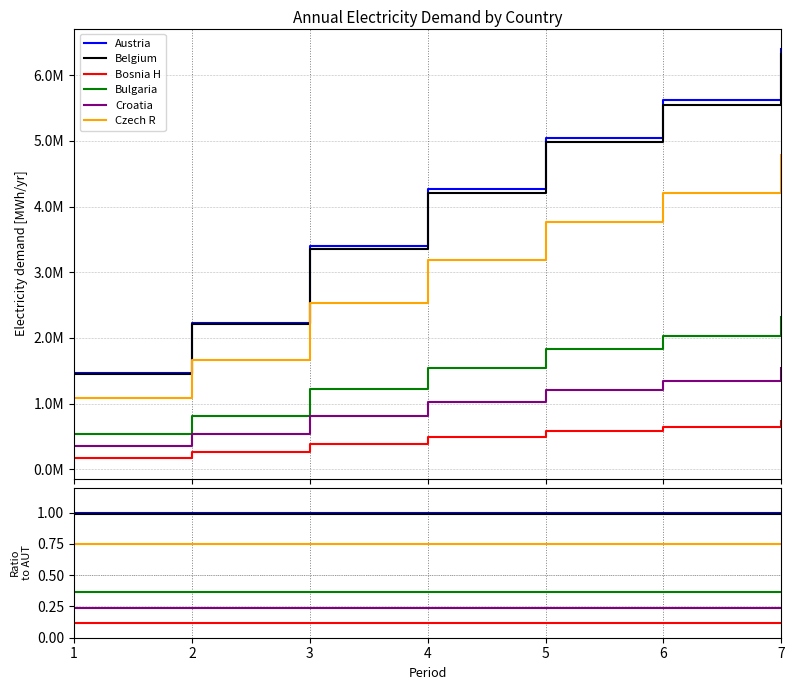

In Croatia, how many points are higher than both neighbors (excluding endpoints)?

1